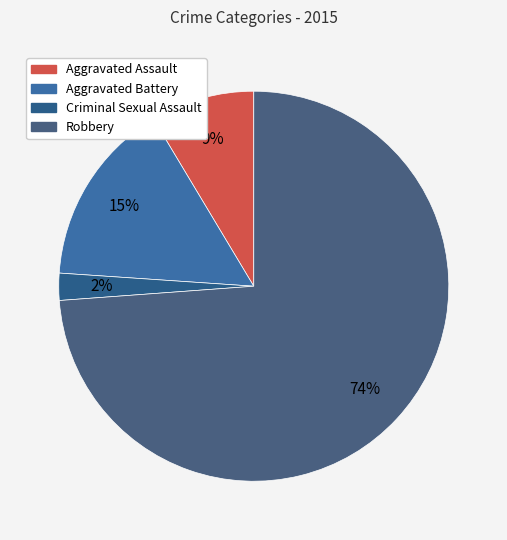

Which category has the smallest portion of the pie?

Criminal Sexual Assault